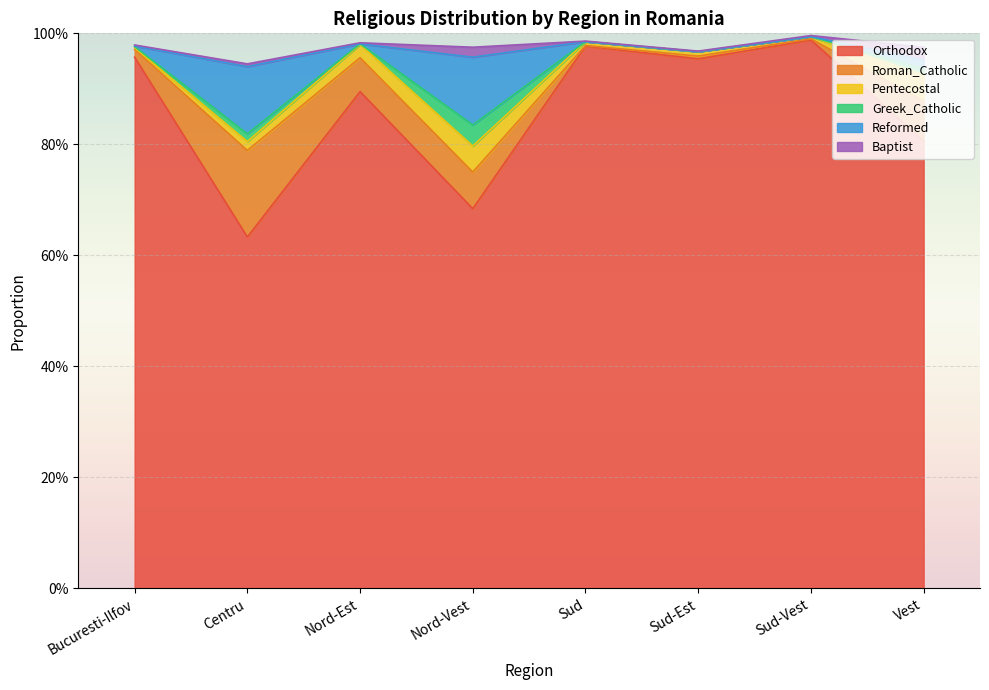

Read the Roman_Catholic value at Vest.

0.1